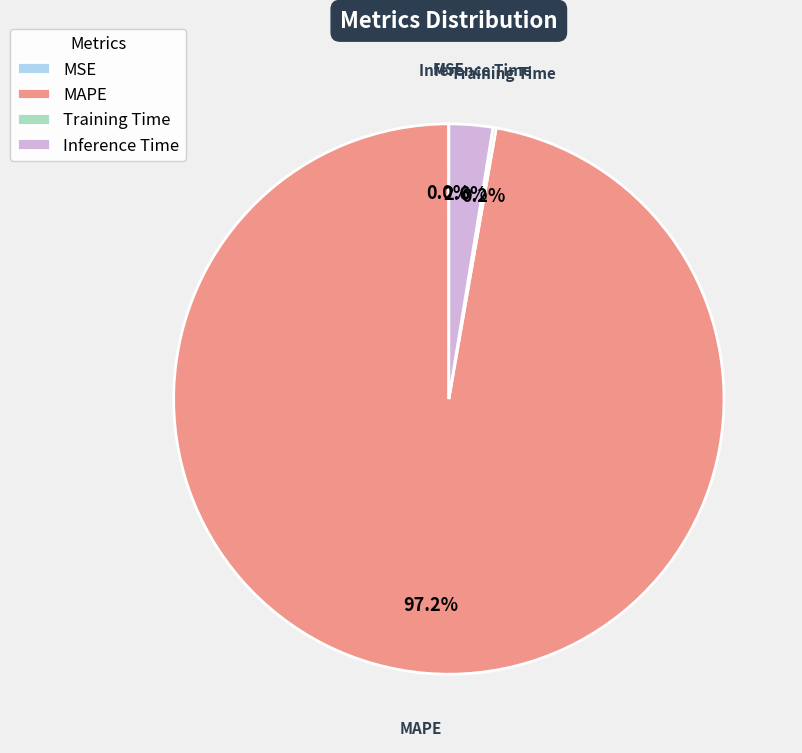

What is the majority slice?

MAPE